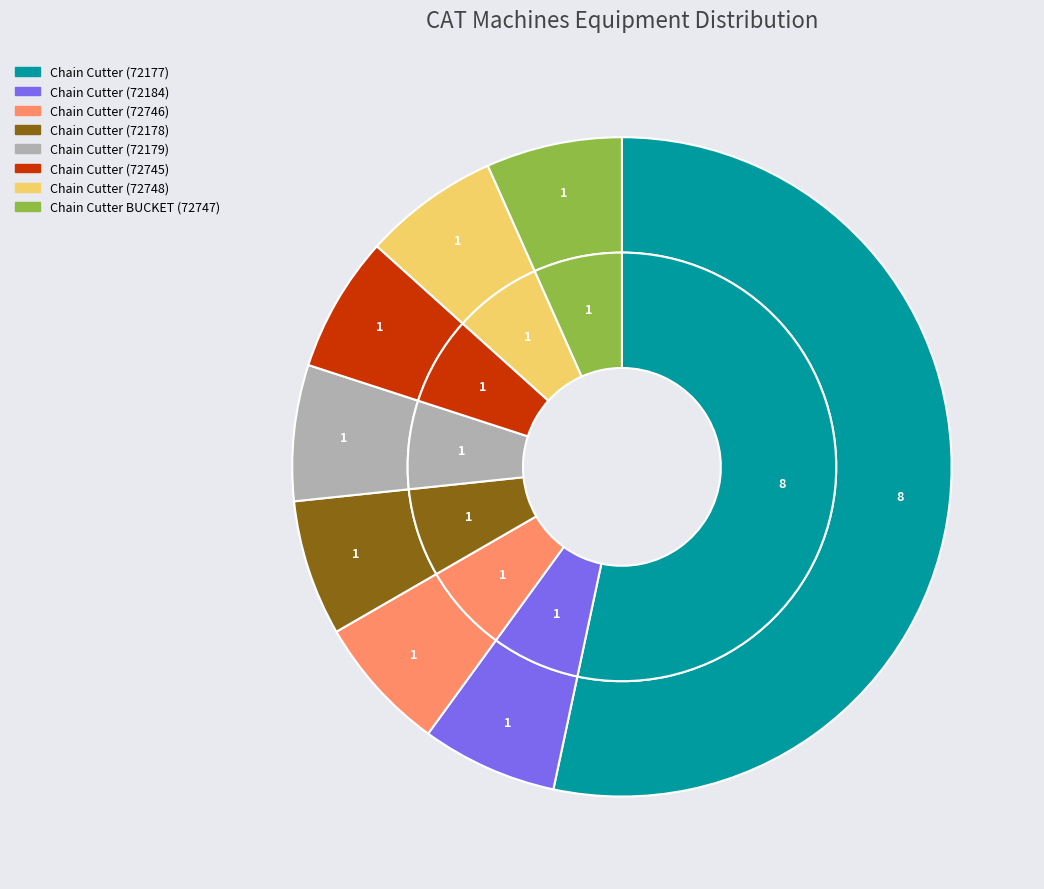

Is Chain Excavator Chain Cutter (72177) the majority of the pie?

Yes